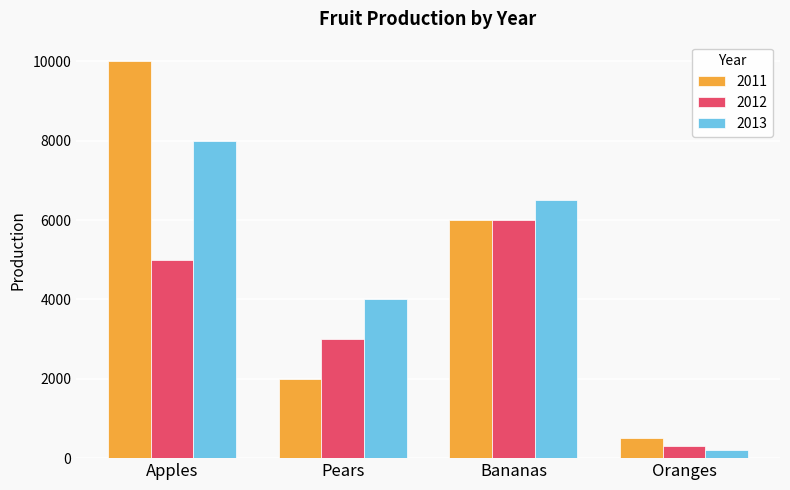

What is the value of the 2011 bar at the 2nd from the left?

2000